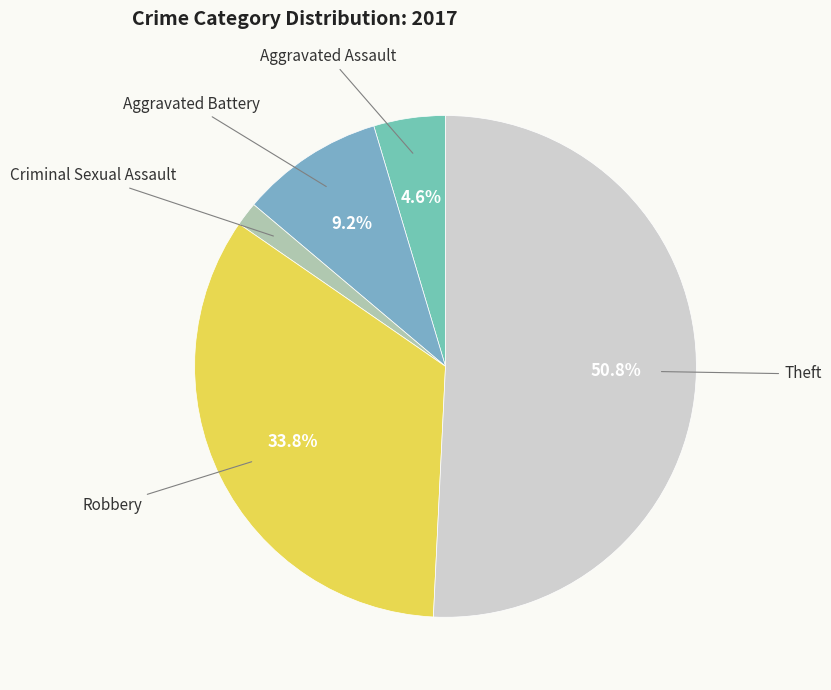

Which slice represents more than half of the pie?

Theft